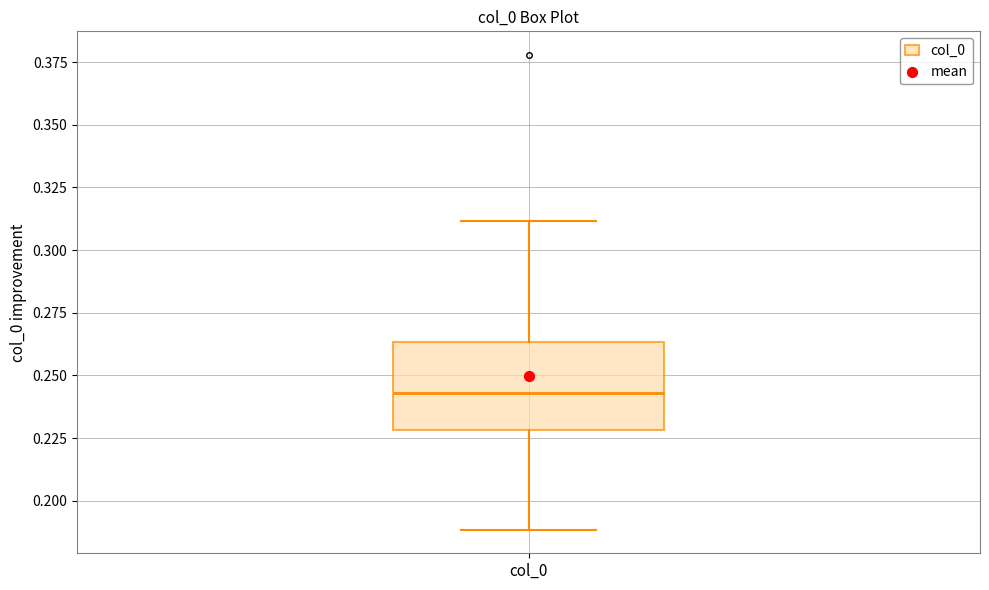

Transcribe this box plot: give where the median line is, the range the box spans, and where the two whiskers end, as read against the y-axis. The values are not printed on the chart, so give them approximately, as read against the axis.

median 0.245, box 0.230 to 0.265, whiskers 0.190 to 0.310